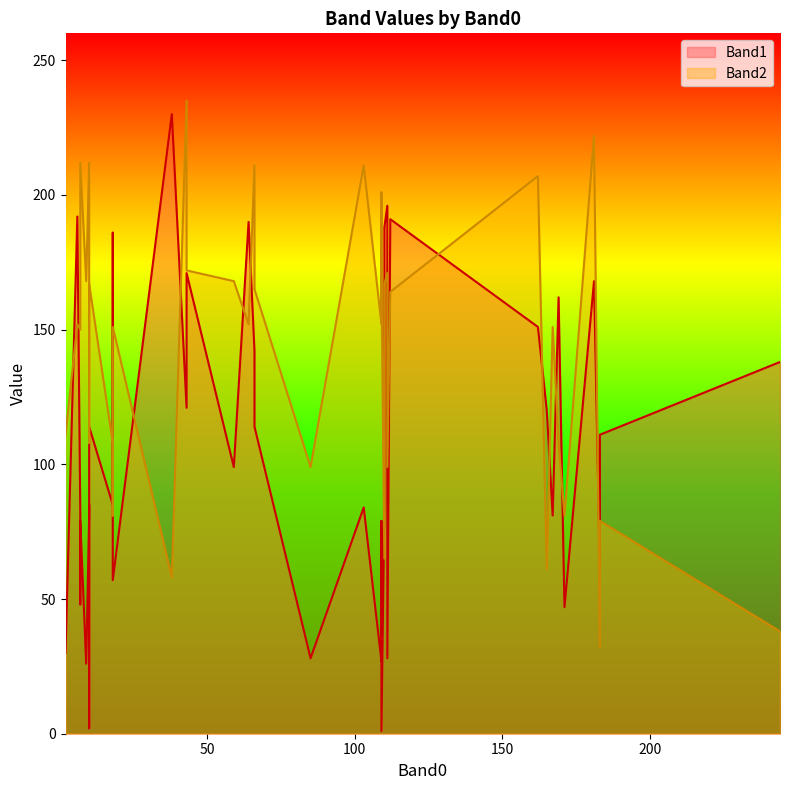

Which series has the largest total across all categories?

Band2